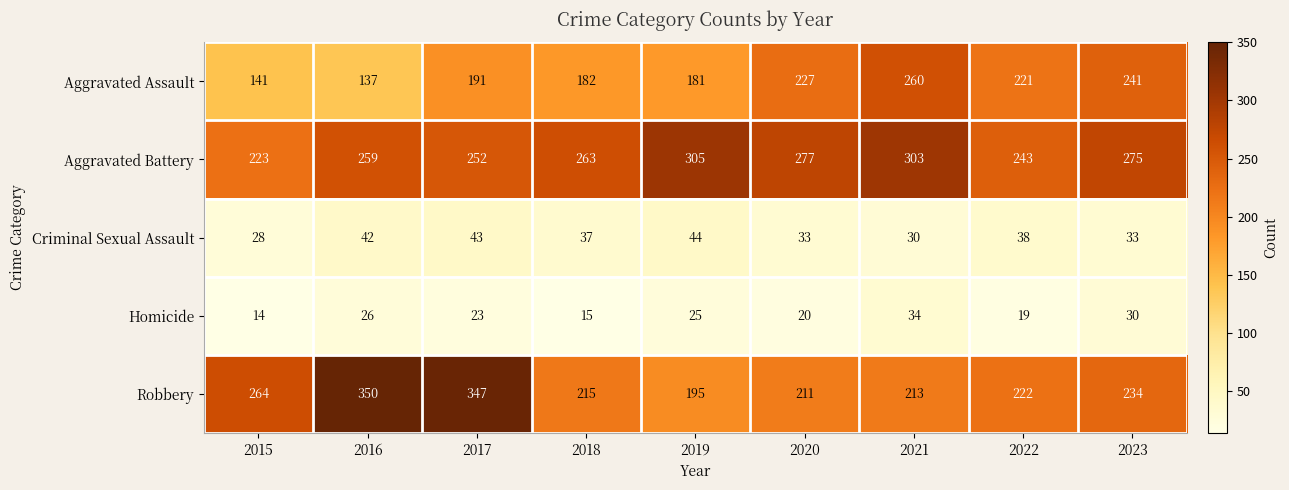

At which category is the sum across all series the highest?

2017